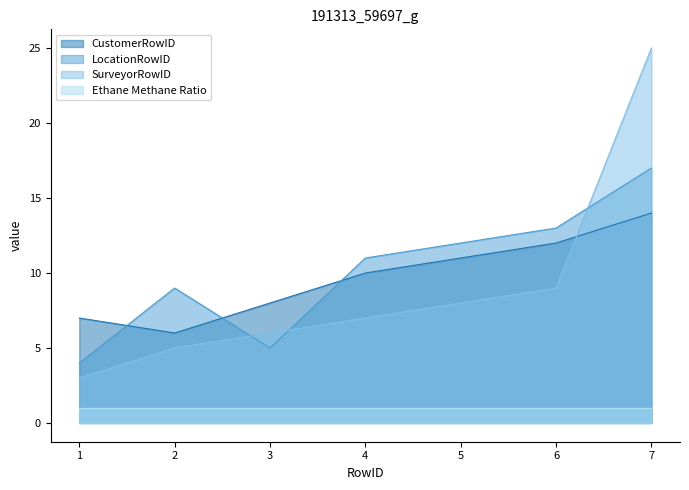

Where do CustomerRowID and LocationRowID first cross each other?

1 and 2